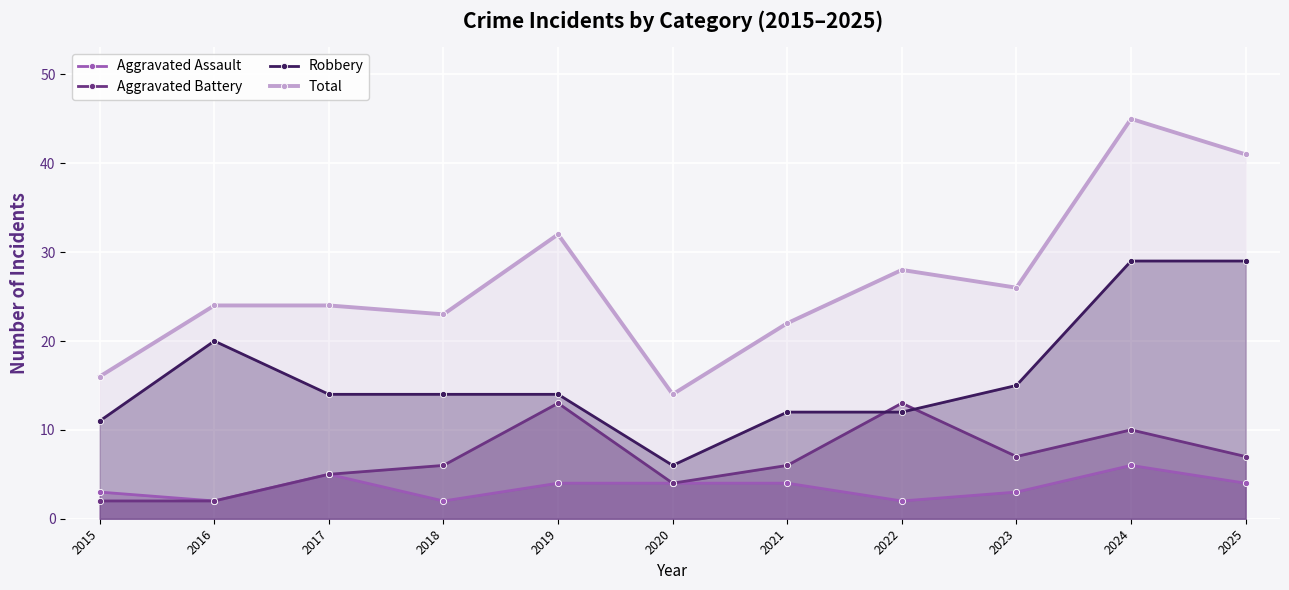

What is the smallest value displayed?

2